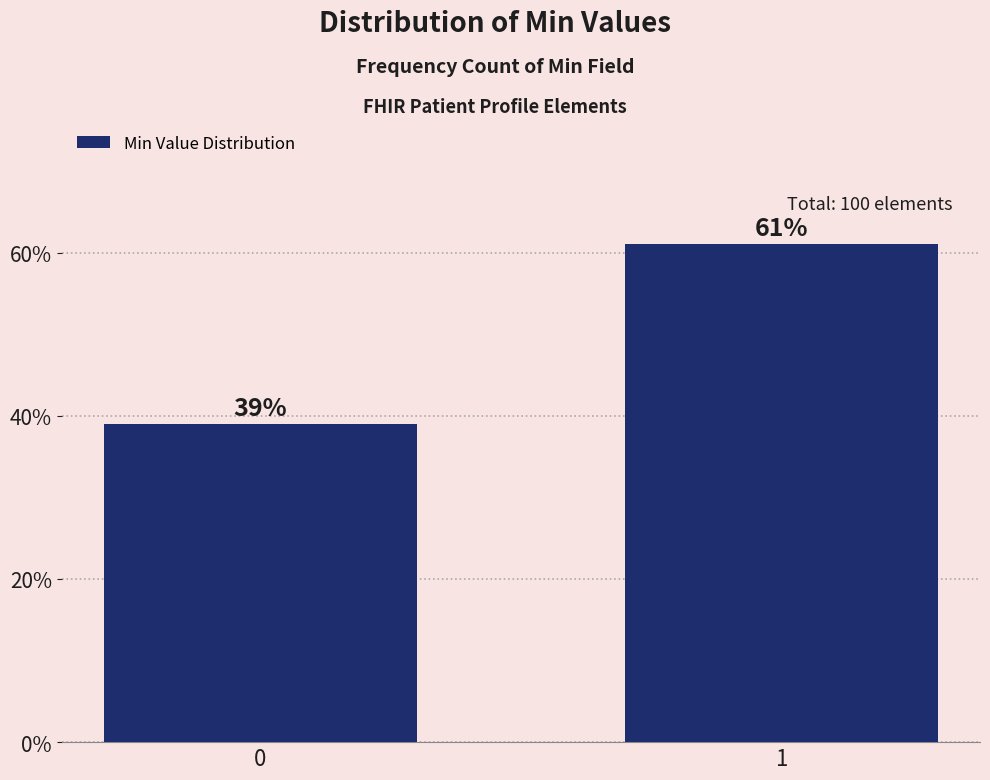

Reading right to left, what are all the values shown in this chart?

61	39